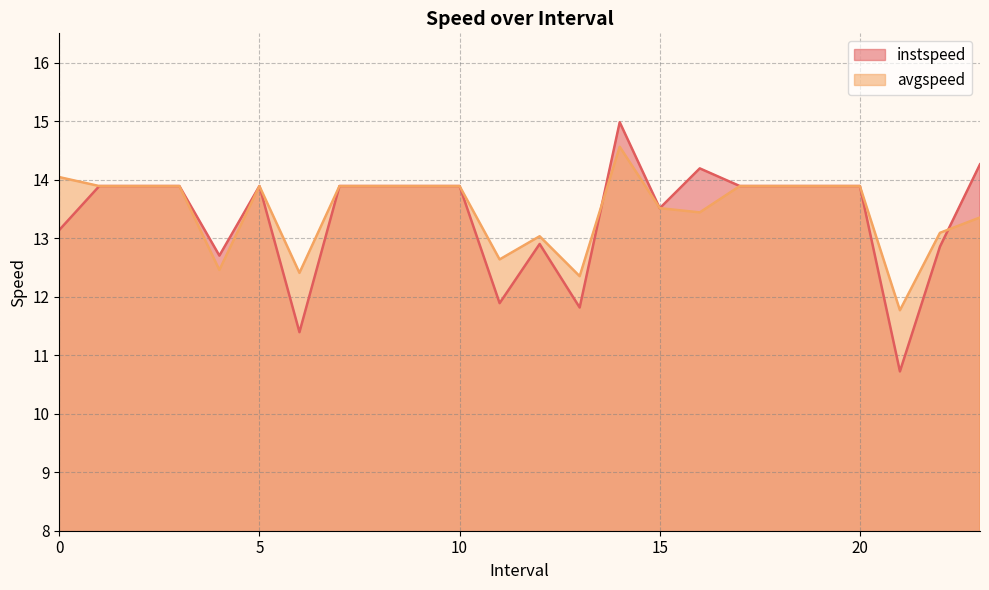

What is the sum of the instspeed values at 20.0 and 1.0?

27.8